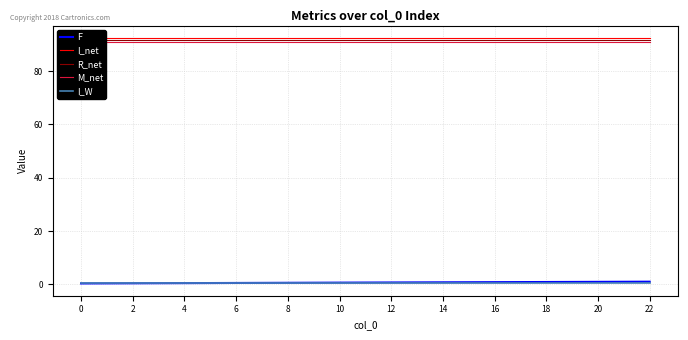

How many categories are shown in the chart?

23